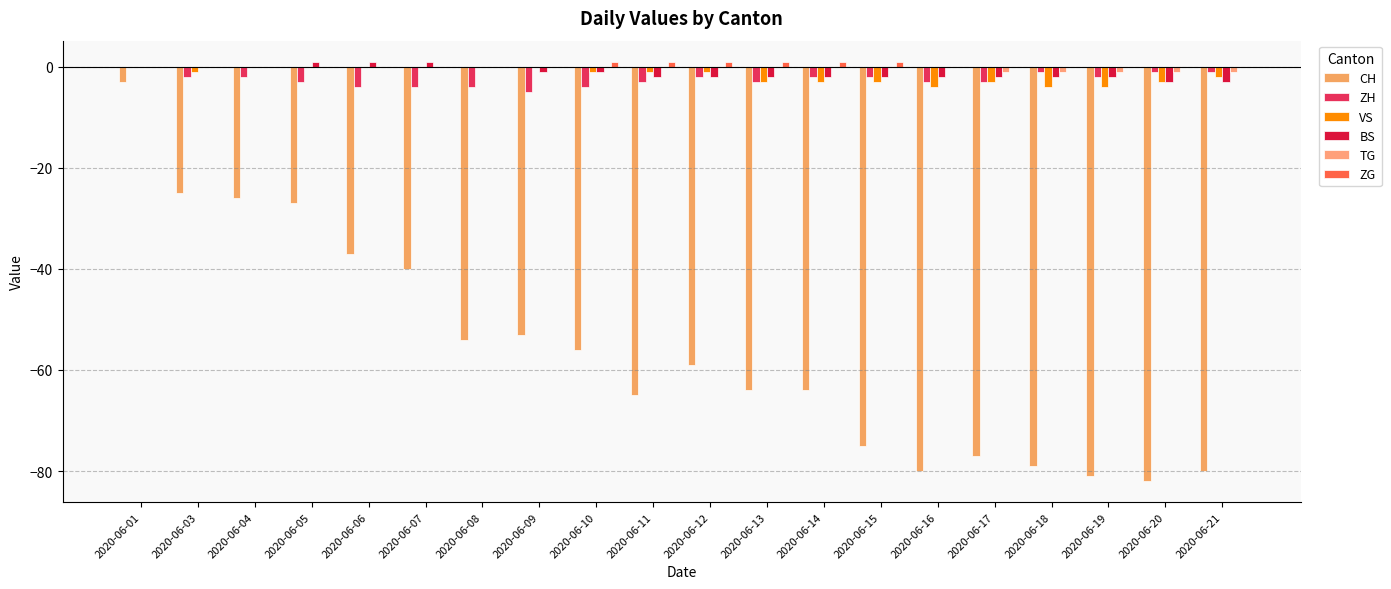

What is the difference between the highest and lowest values at 2020-06-15?

76